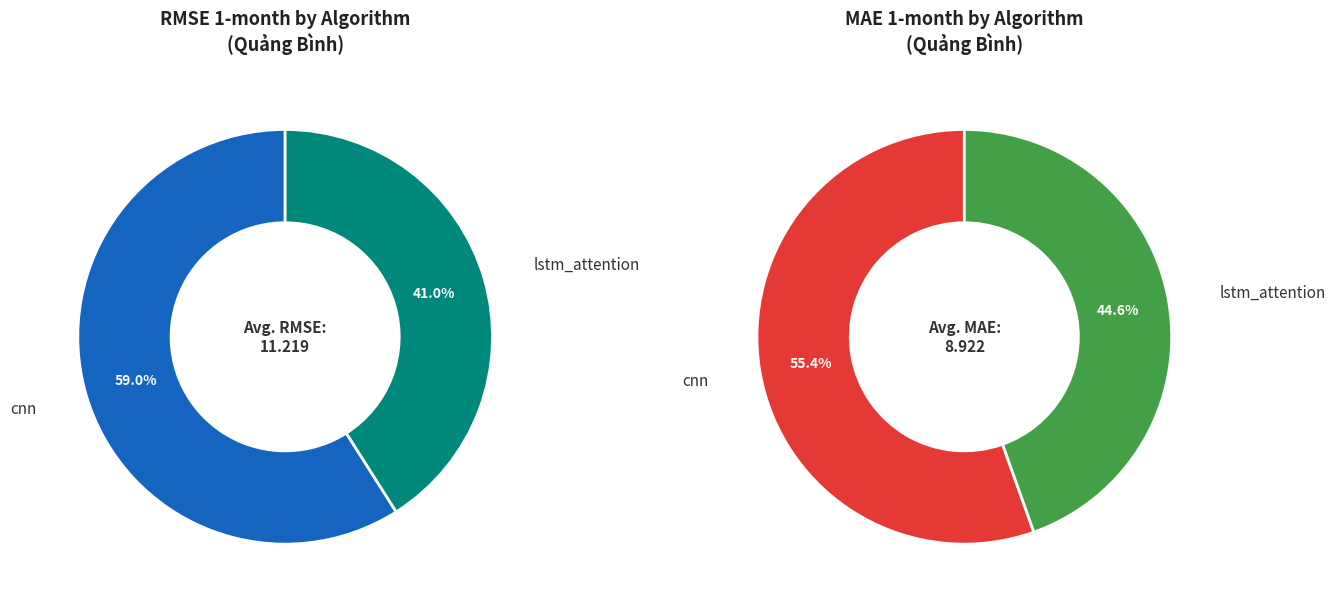

What is the ratio of the value at lstm_attention to the value at cnn?

0.7